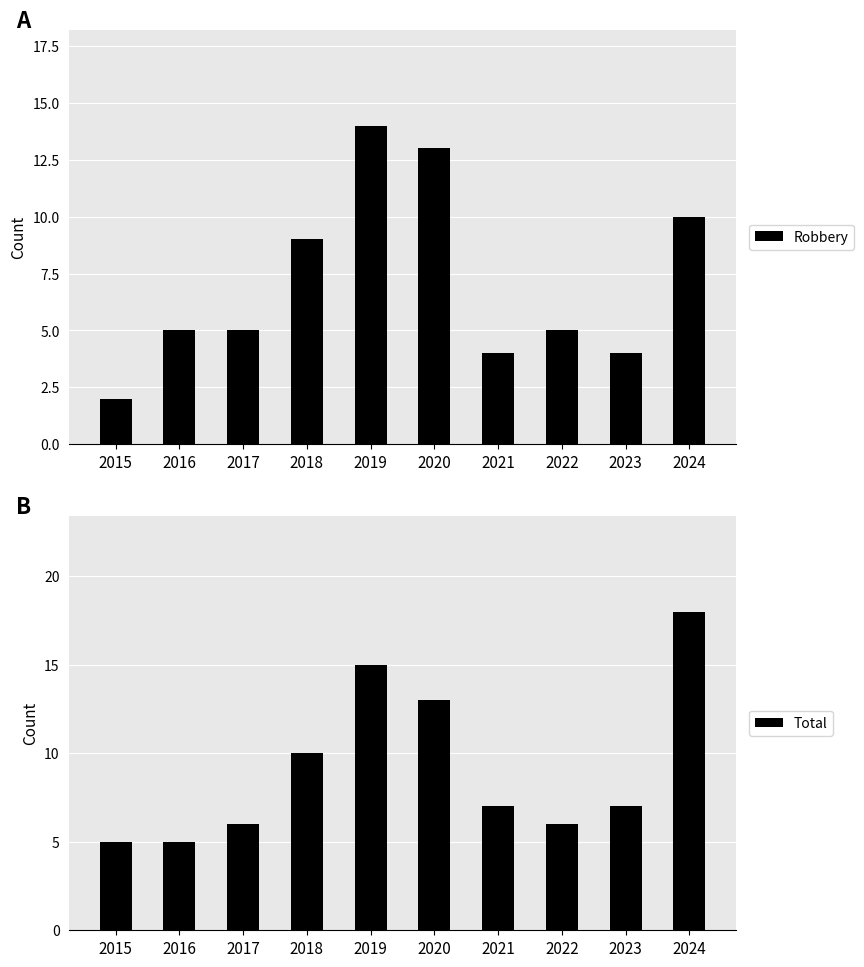

List the labels in order of Total value, smallest first.

2015, 2016, 2017, 2022, 2021, 2023, 2018, 2020, 2019, 2024